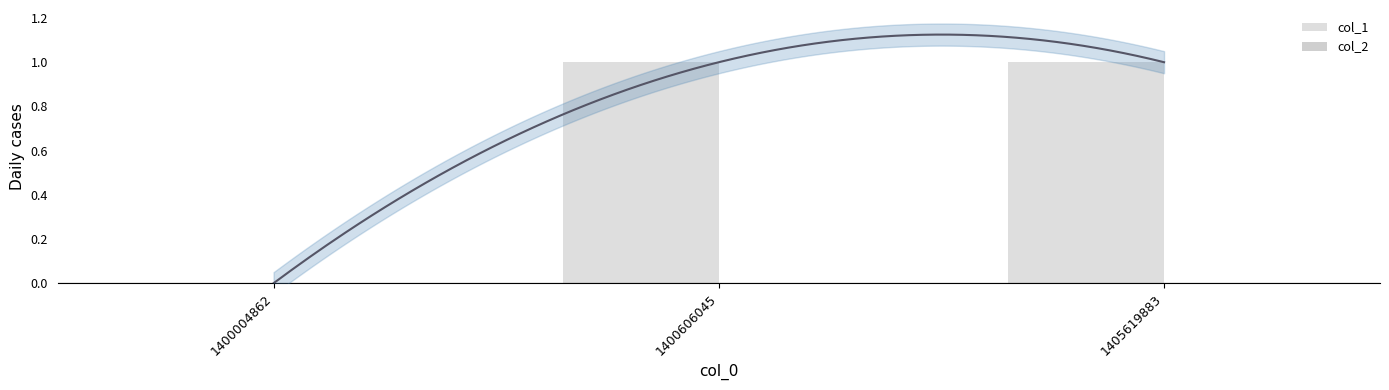

Reading right to left, list all the values displayed in this chart.

col_1: 1405619883=1	1400606045=1	1400004862=0
col_2: 1405619883=0	1400606045=0	1400004862=0